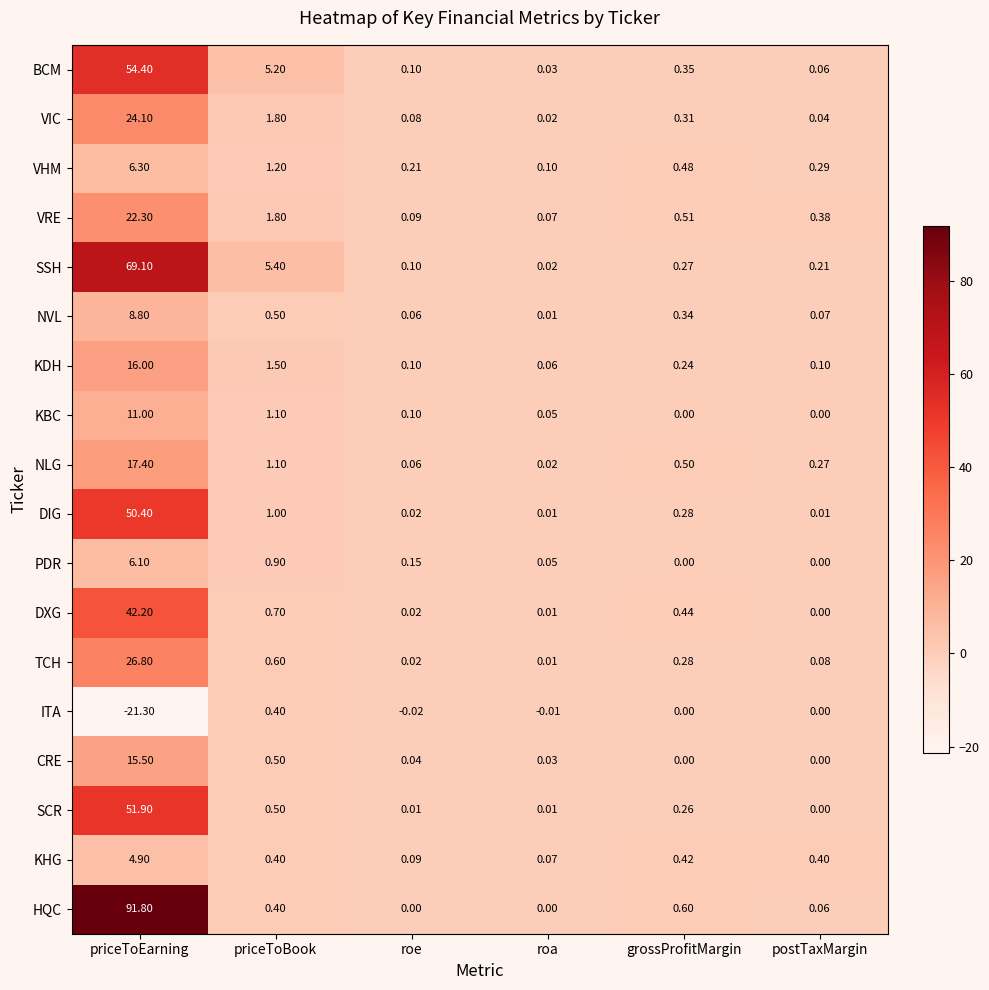

Is the value of VRE at priceToEarning greater than the value of DXG at priceToBook?

Yes